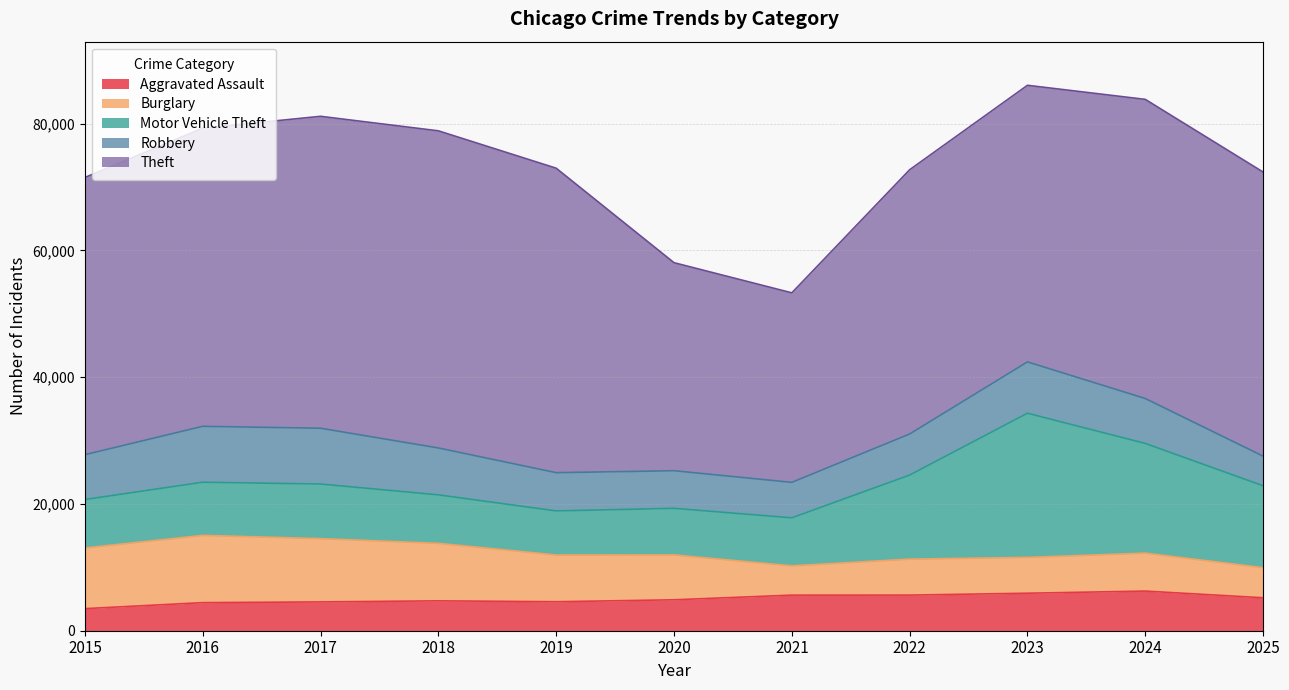

What is the minimum value shown in the chart?

3484